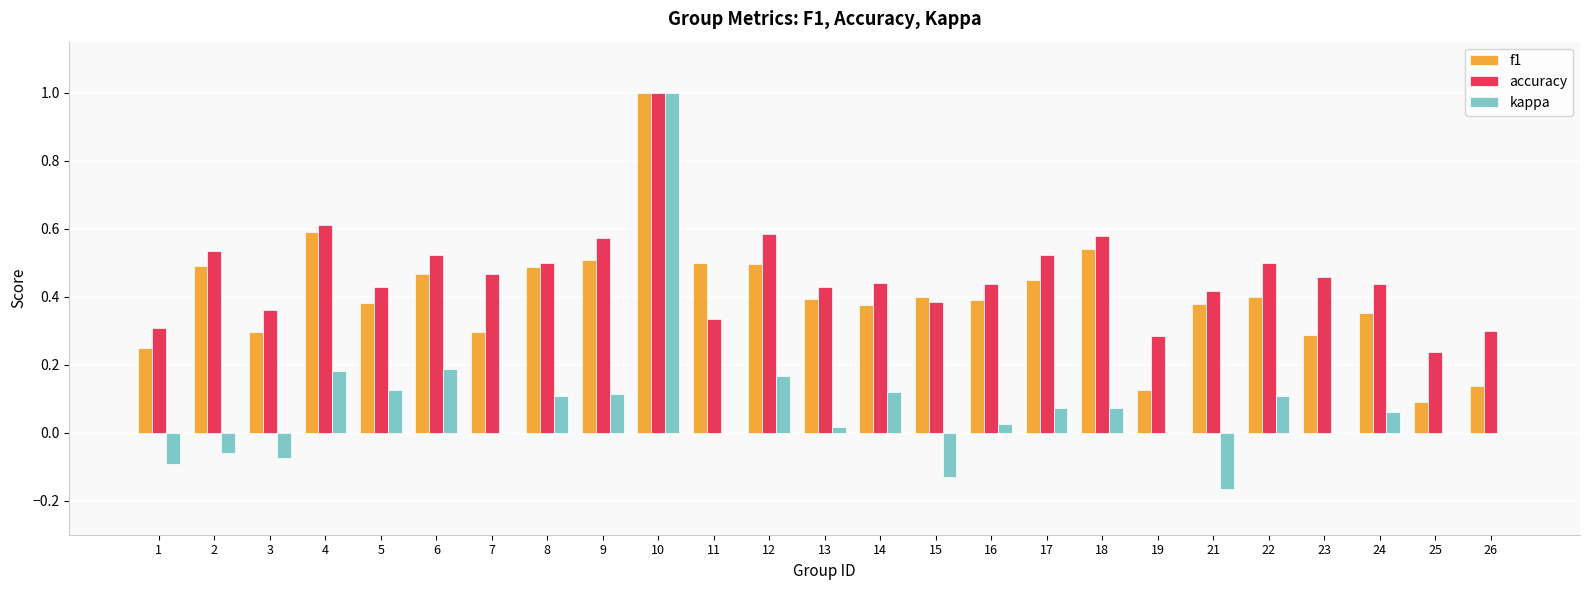

Between 14 and 26, which series saw the biggest shift?

f1